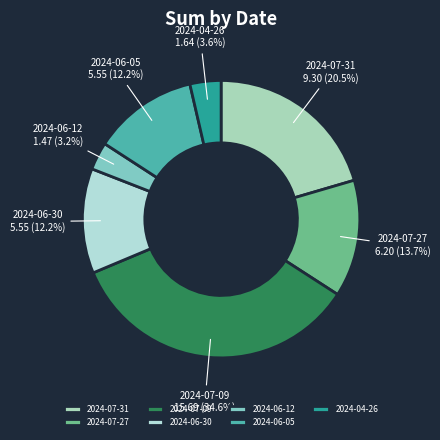

What is the largest slice in the pie chart?

2024-07-09